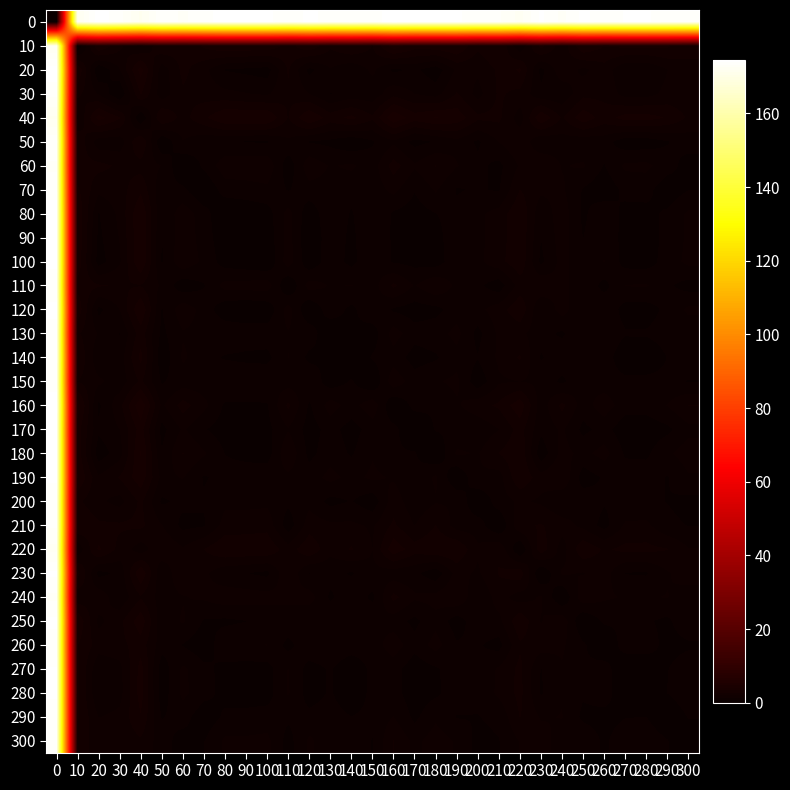

How many series are shown in this chart?

31